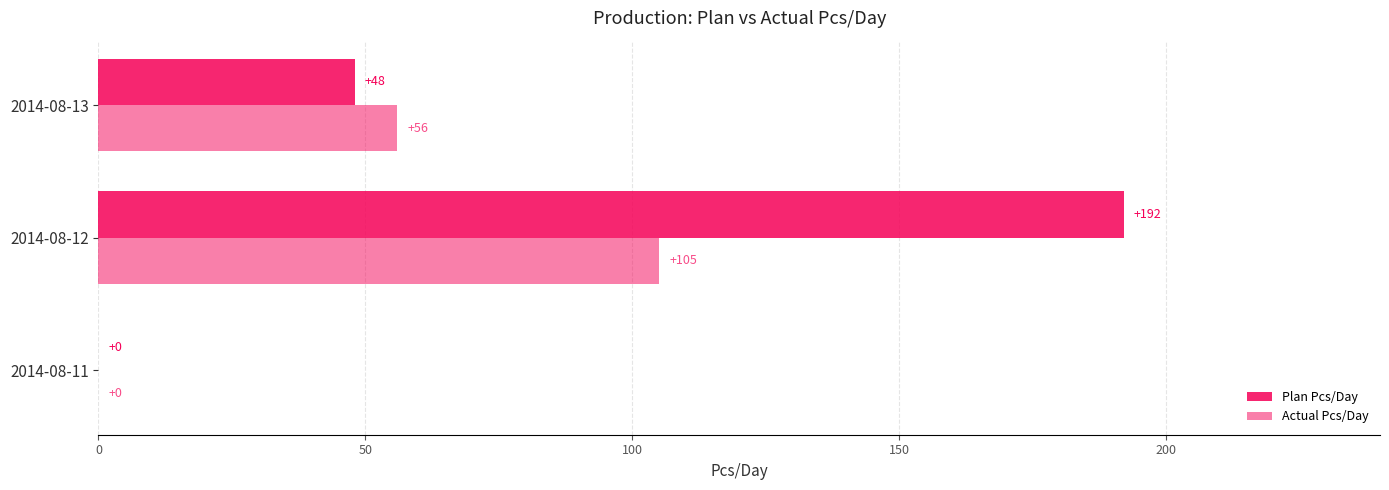

Count the number of data series in this chart.

2